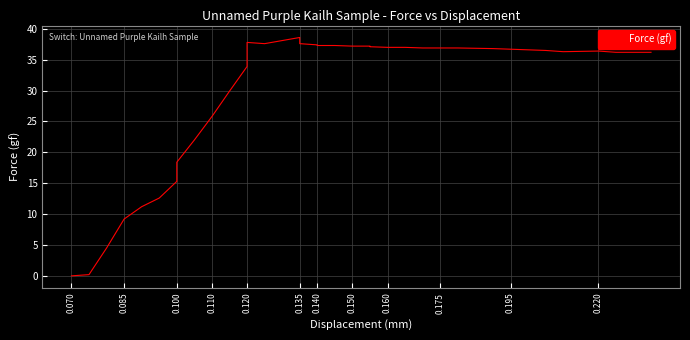

Reading right to left, extract all data points from this chart.

36.2	36.2	36.4	36.3	36.5	36.7	36.8	36.9	36.9	36.9	37.0	37.0	37.1	37.2	37.2	37.2	37.3	37.3	37.4	37.6	38.6	38.1	37.6	37.8	33.9	29.9	25.8	22.0	18.4	15.3	12.6	11.2	9.2	4.5	0.2	0.0